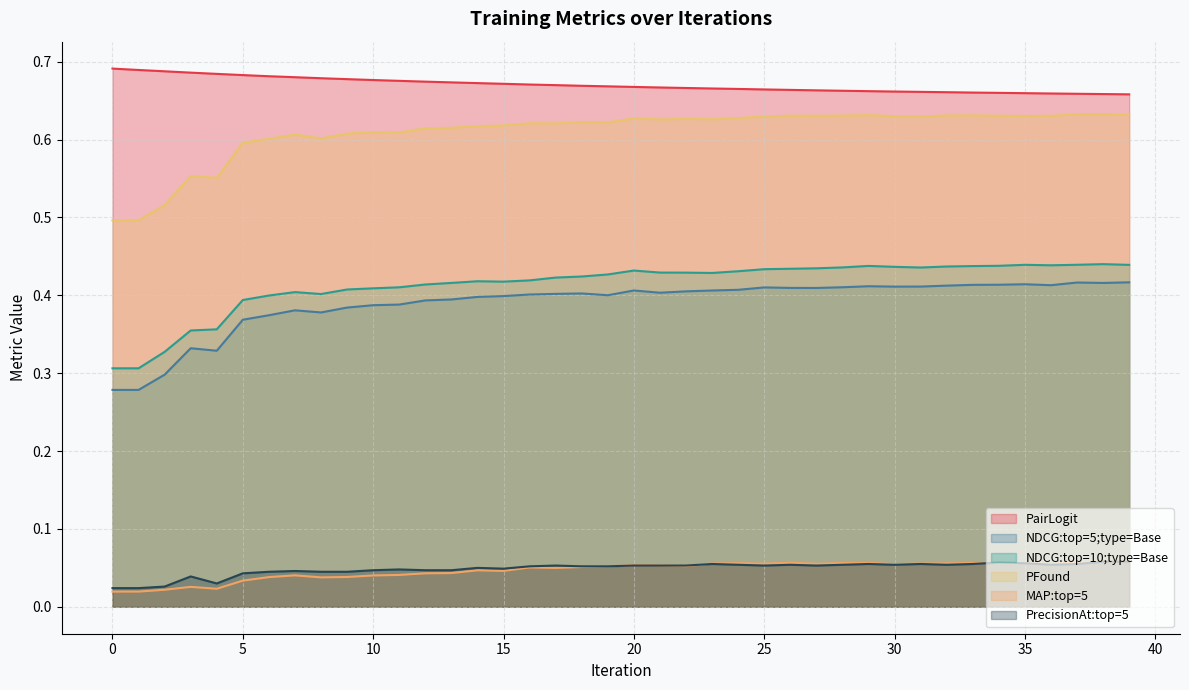

Where is PairLogit nearest to the value 0?

39